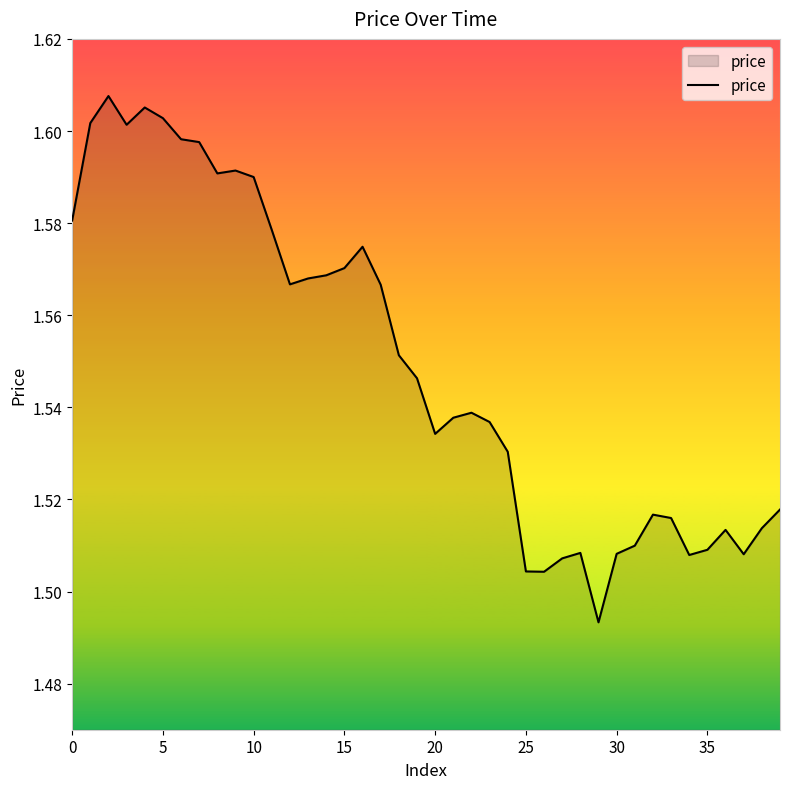

True or false: the data shows 0.9 at 15.

False